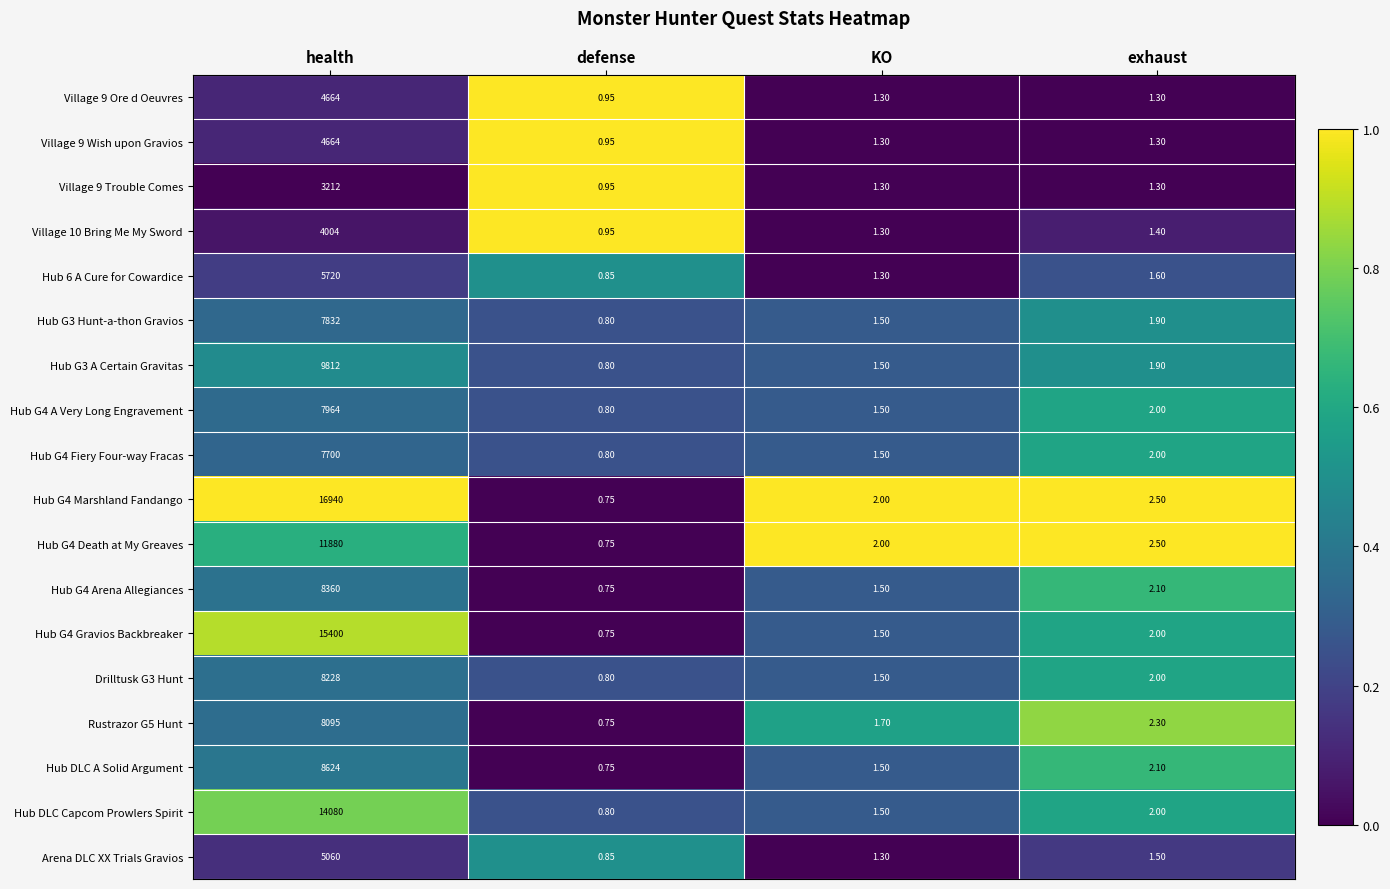

What is the total value across all series at exhaust?

33.7